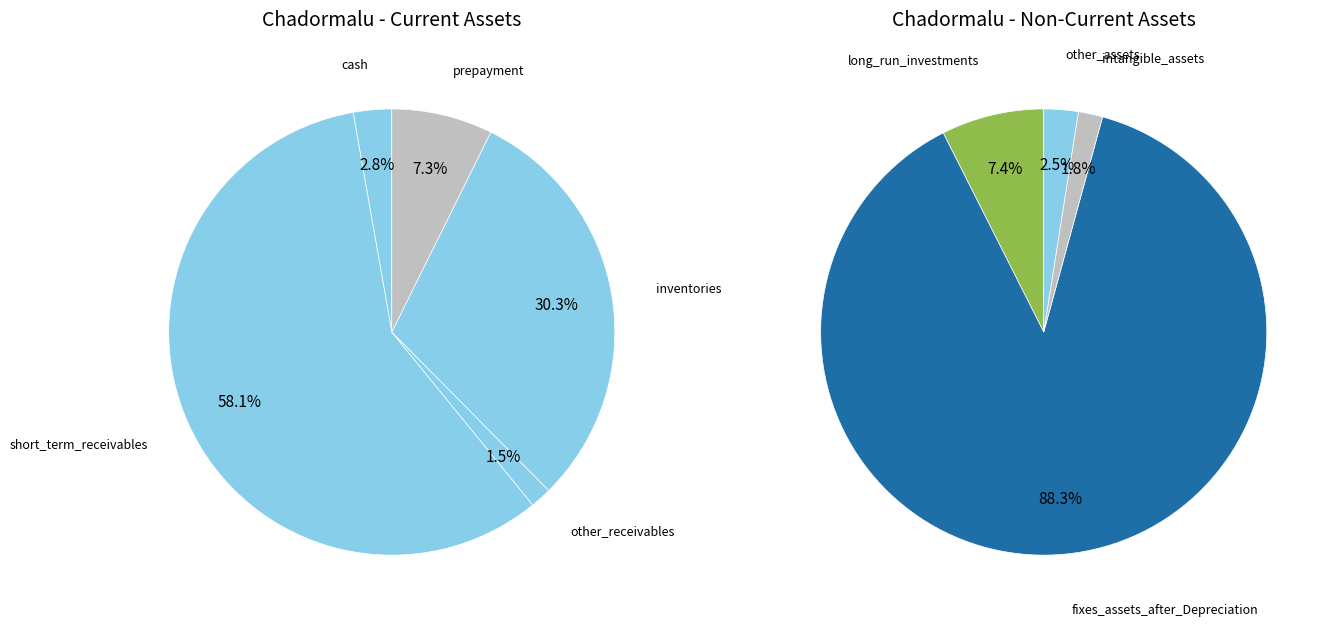

Which slice is the largest?

fixes_assets_after_Depreciation